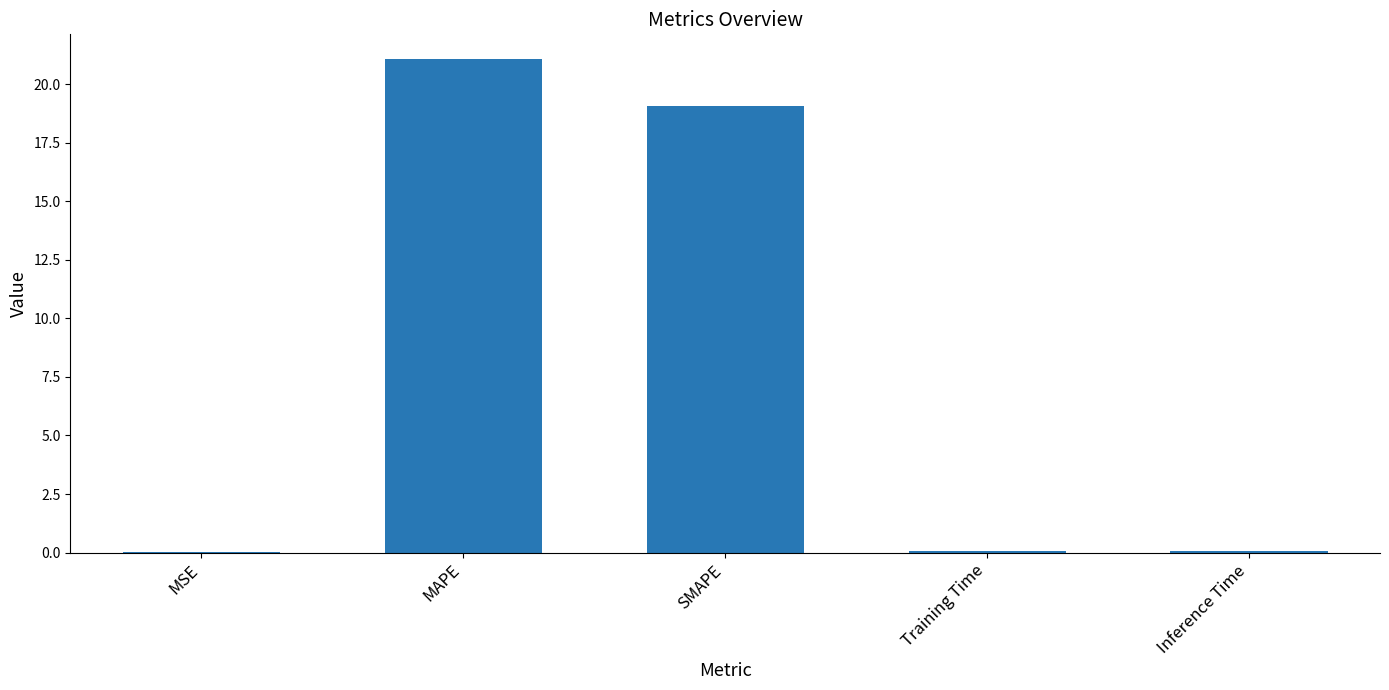

What value does the data have at Inference Time?

0.1